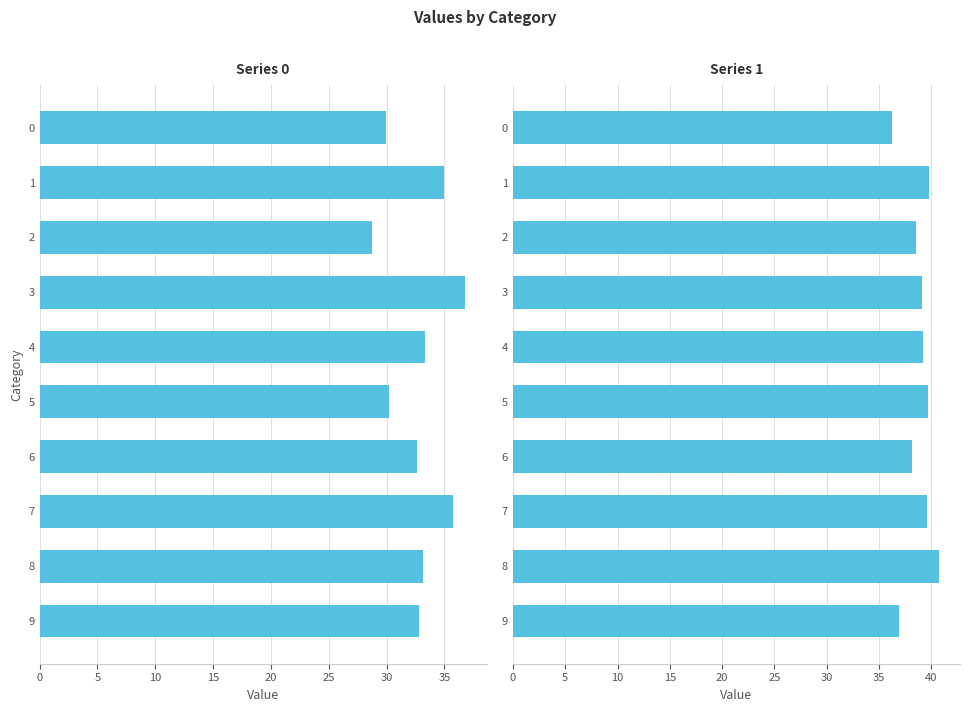

List the series in order of their peak value, lowest first.

0, 1